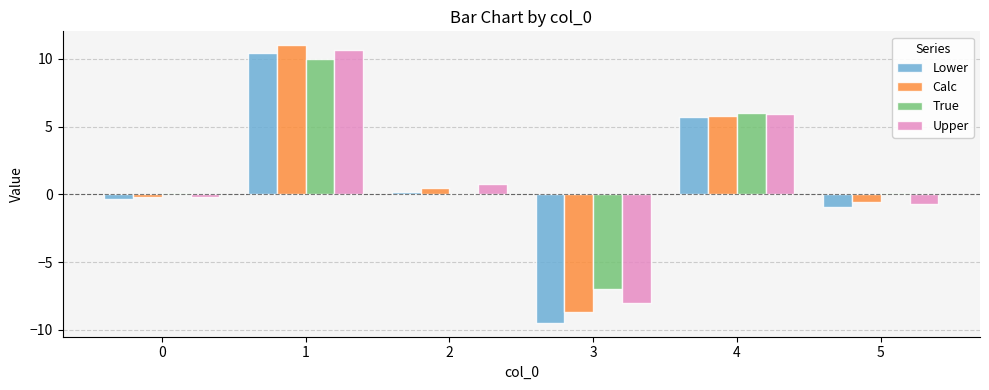

What is the highest value of the Lower series?

10.4